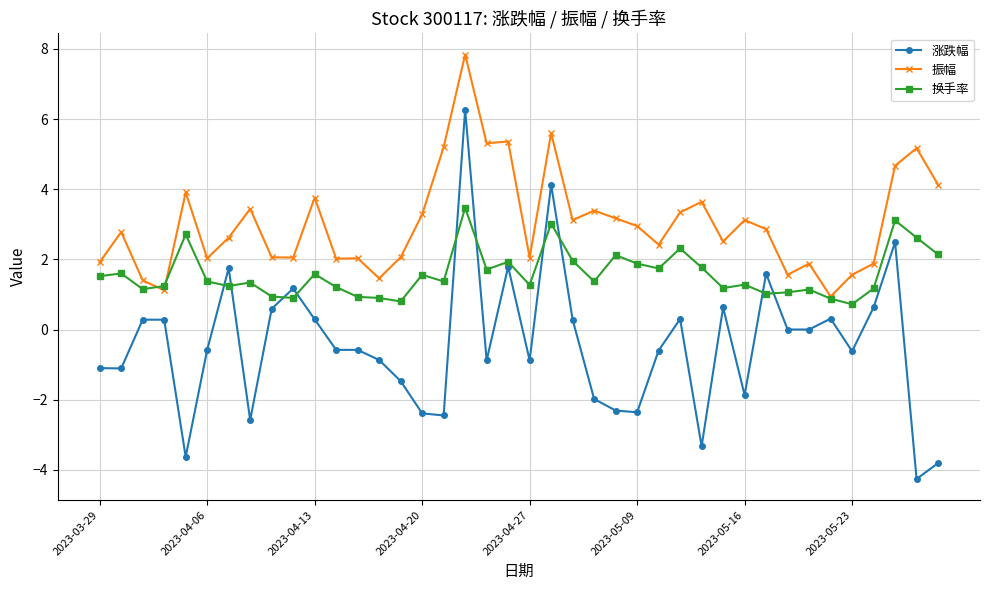

Which series has the largest total across all categories?

振幅